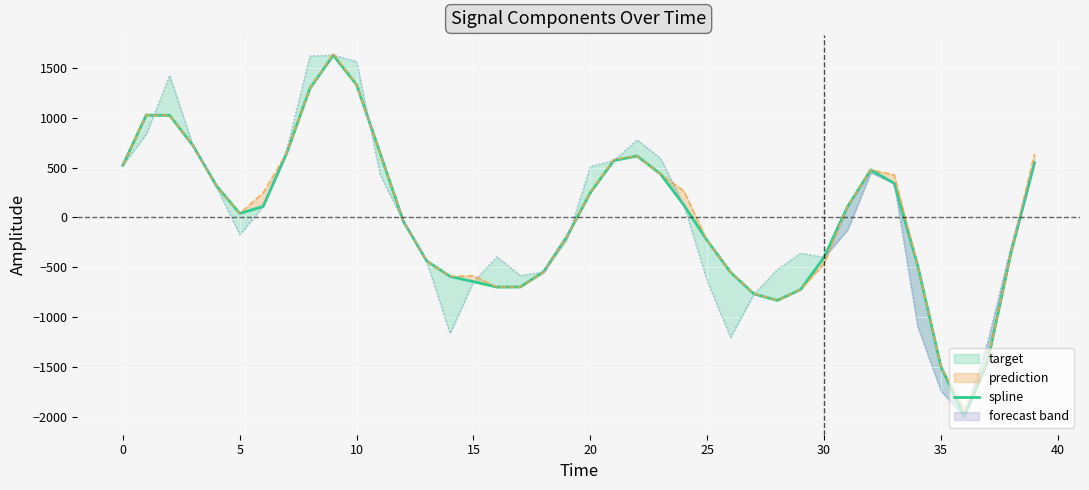

Where is the data nearest to the value -183?

19